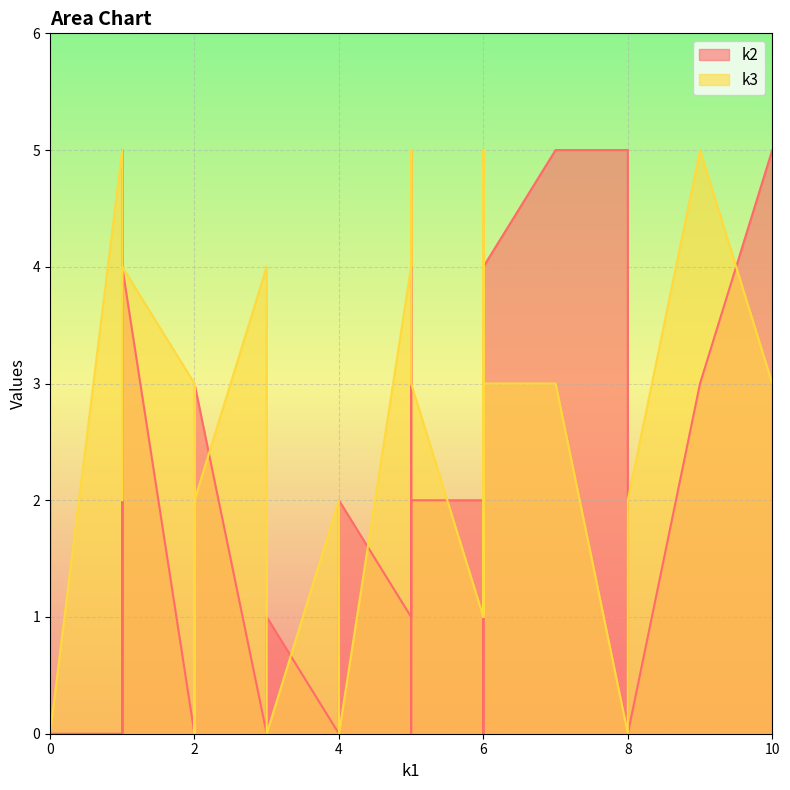

What are all the series names shown in the legend?

k2, k3